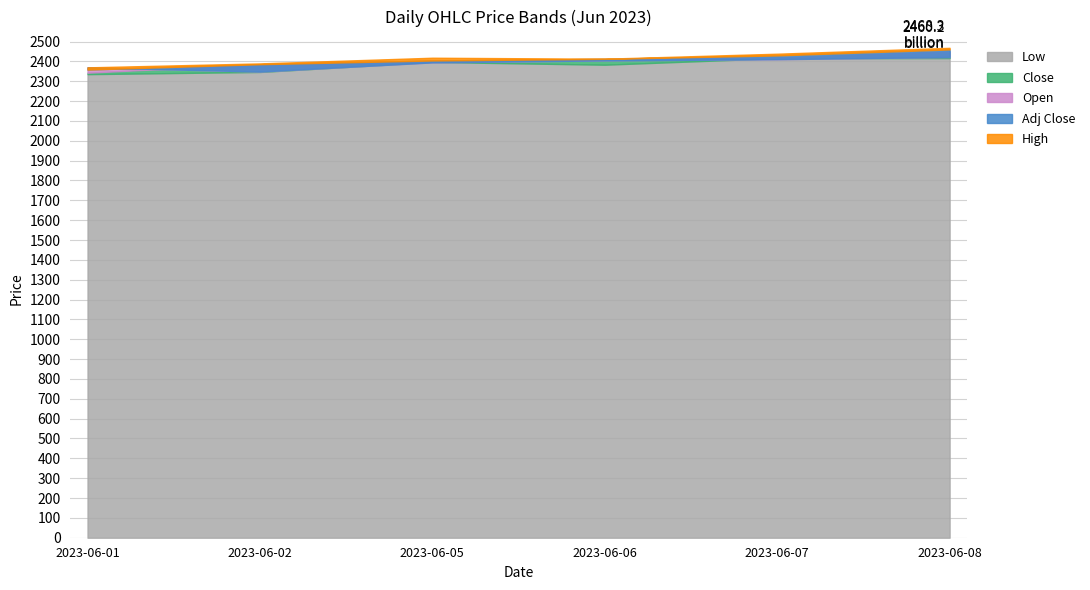

Reading left to right, transcribe all the data shown in this chart.

Low: 2335.8	2346.8	2397.0	2383.3	2416.1	2416.8
Close: 2343.0	2385.8	2402.8	2410.4	2419.9	2450.4
Open: 2369.9	2348.8	2395.0	2405.1	2411.0	2422.0
Adj Close: 2358.8	2385.8	2404.6	2412.8	2430.1	2460.2
High: 2369.9	2389.9	2418.5	2413.5	2438.7	2468.3